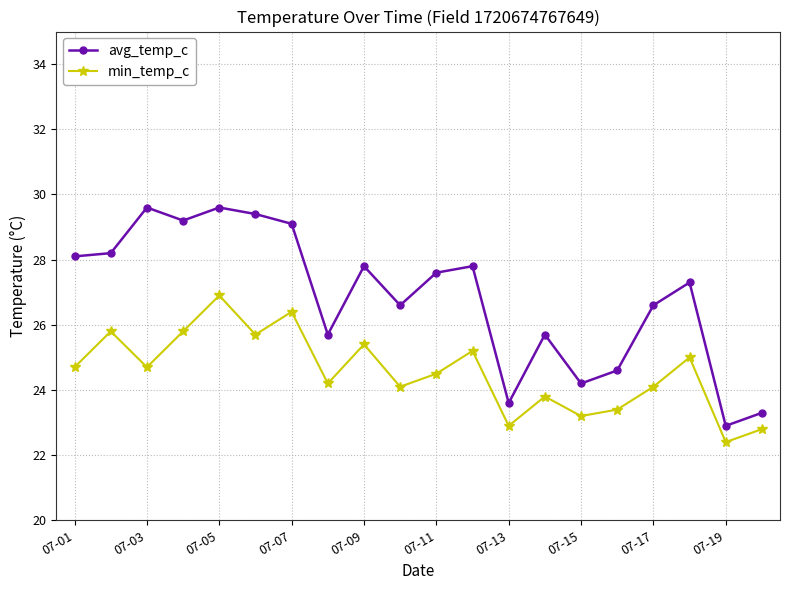

What is the maximum value for min_temp_c?

26.9